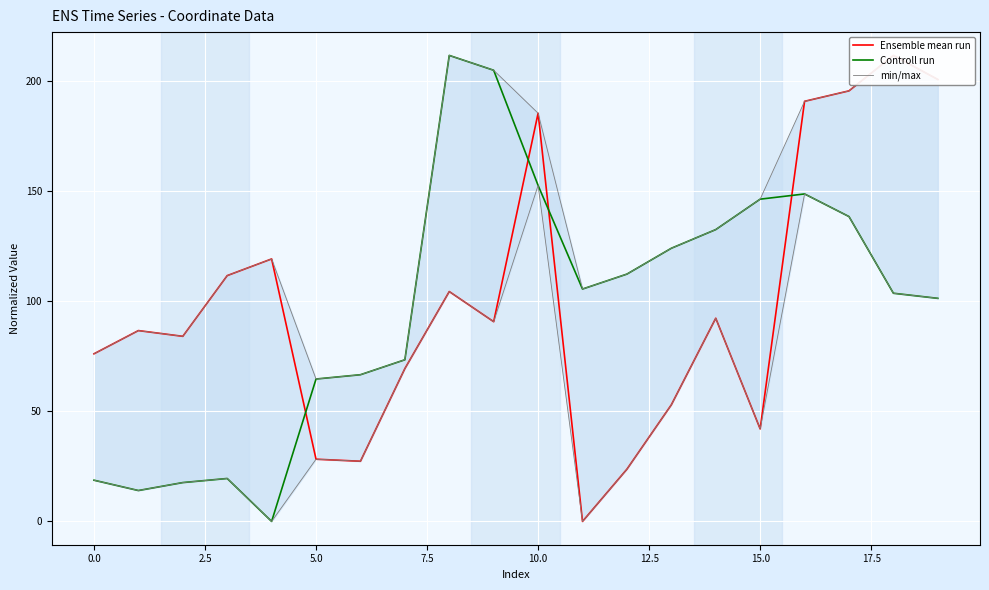

What are all the series names shown in the legend?

Ensemble mean run, Controll run, min/max